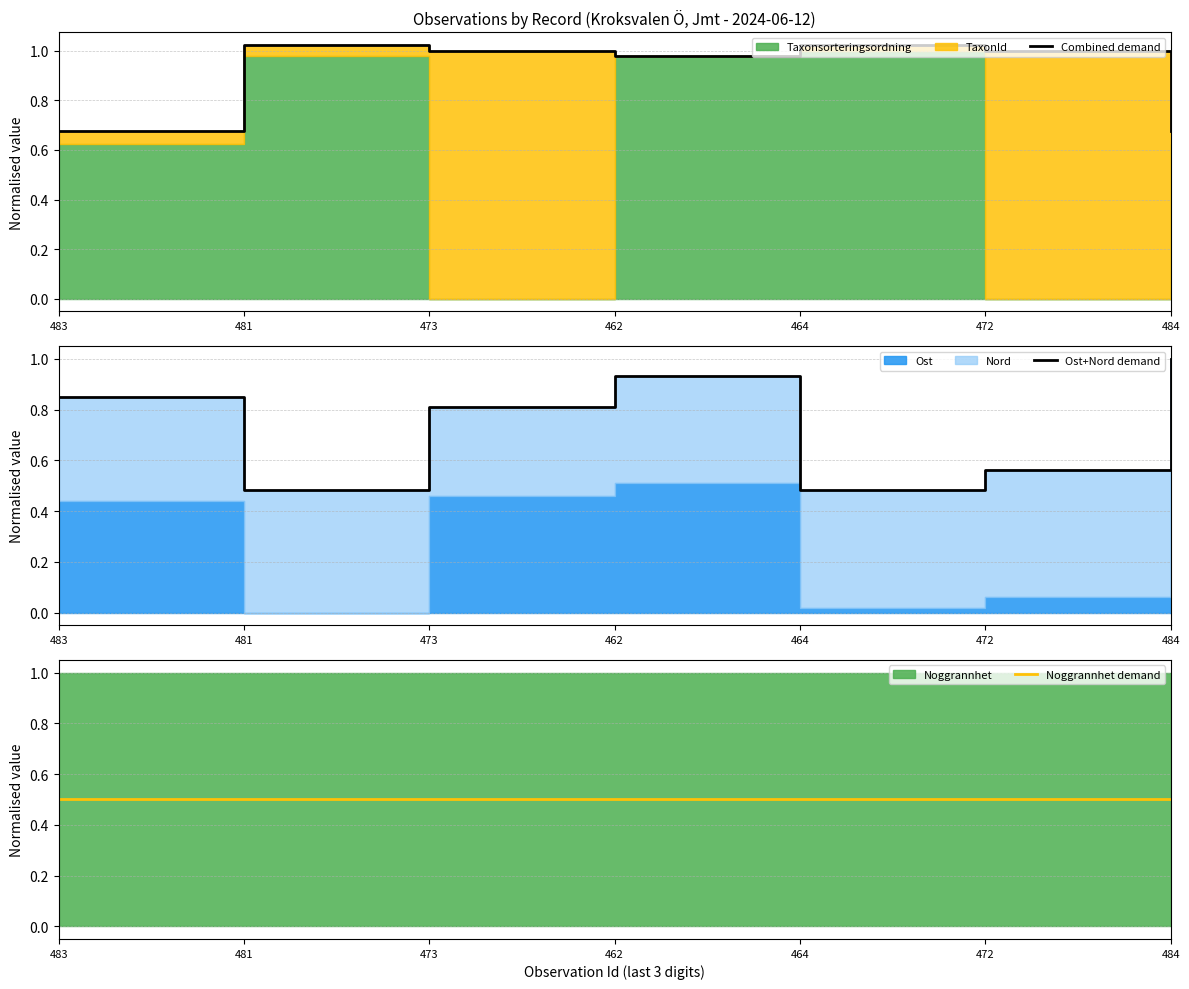

Where is Noggrannhet demand nearest to the value 0?

483